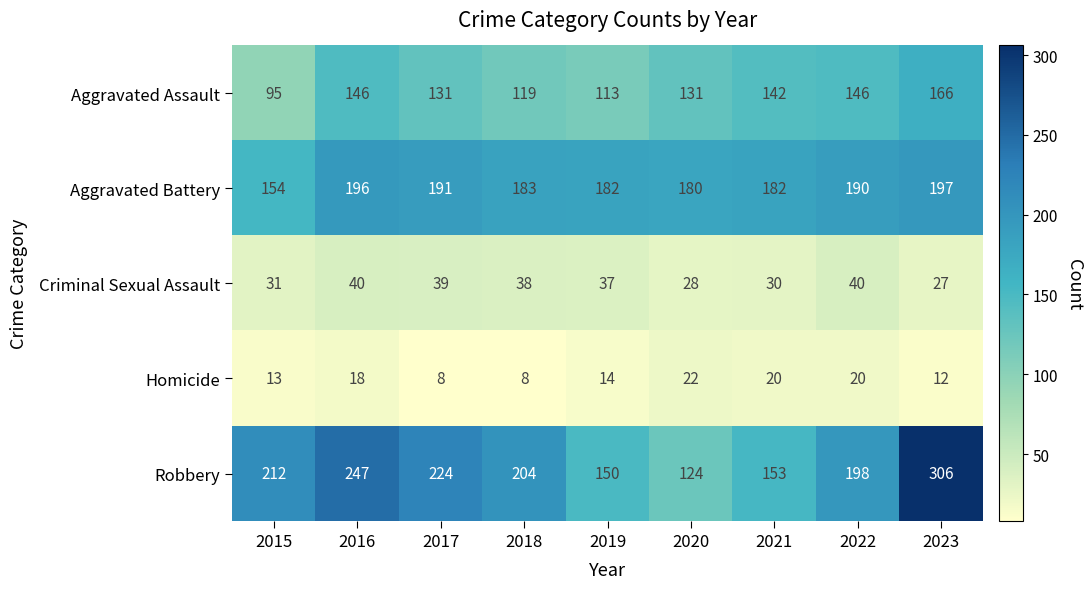

What is the average value of the Robbery series?

202